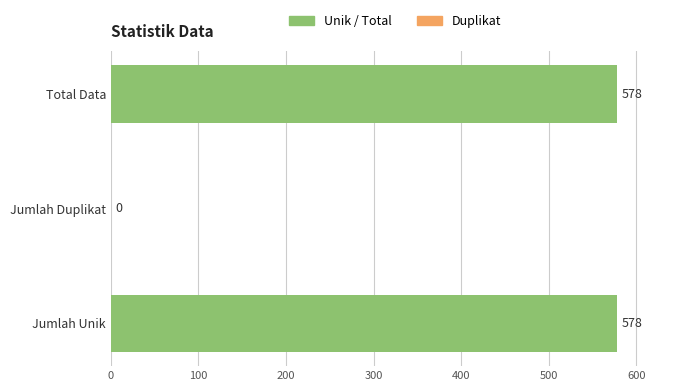

Between Jumlah Duplikat and Total Data, which is larger?

Total Data